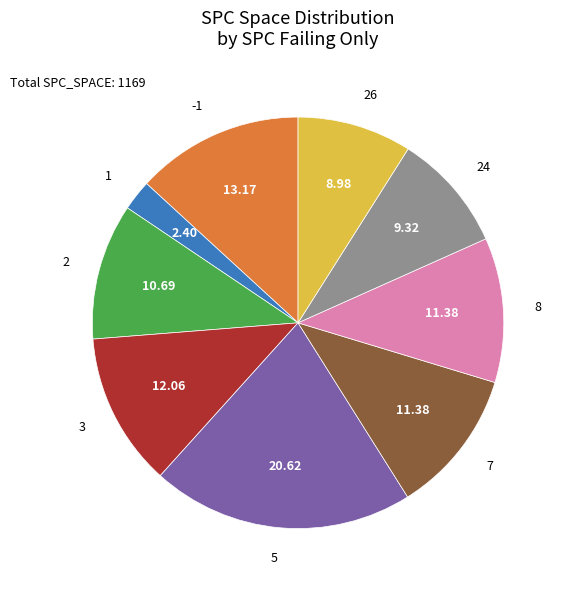

Do 8 and 26 together represent more than half of the pie?

No